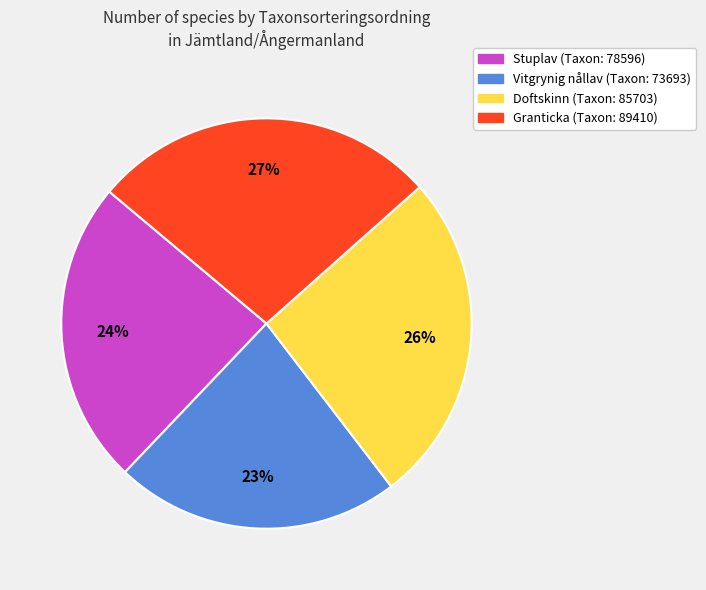

To the nearest percent, what is the average slice percentage?

25%